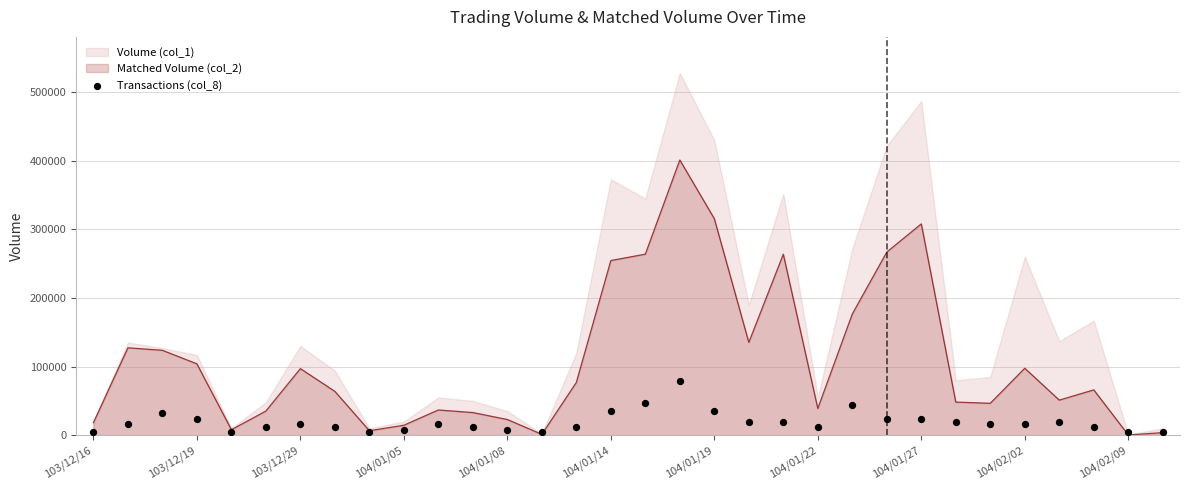

What is the ratio of the value at 25 to the value at 23?

0.8